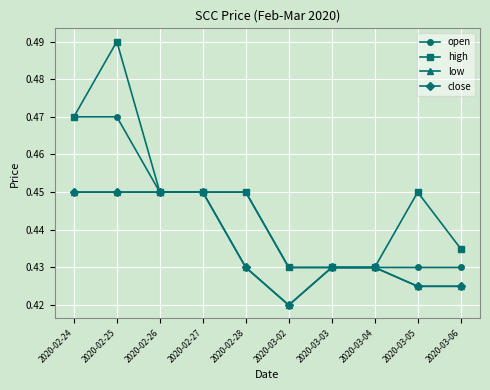

What is the average value of the low series?

0.4